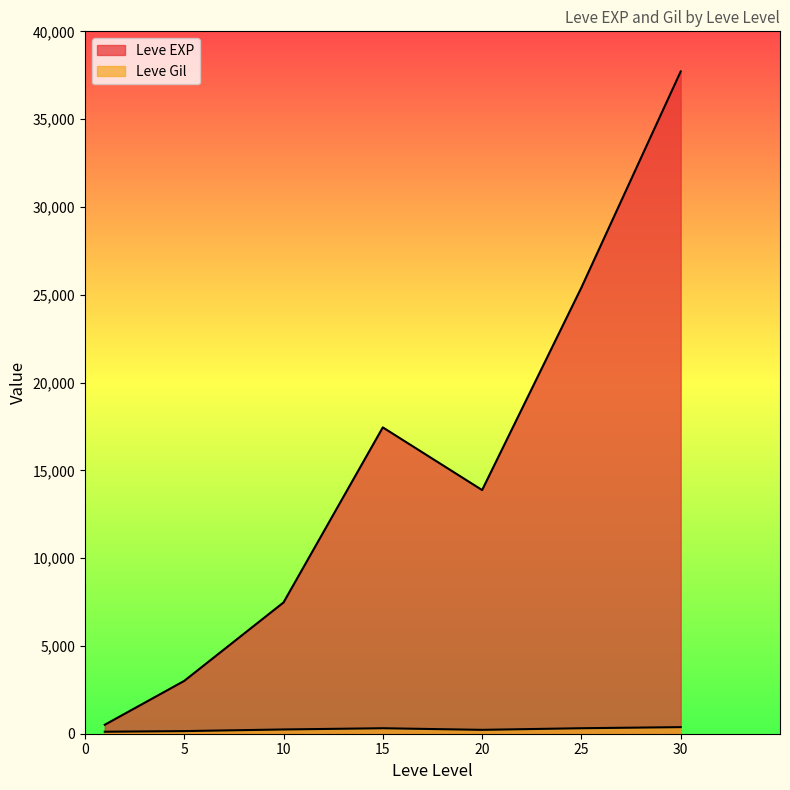

The Leve EXP series shows 25250 at 25. True or false?

True